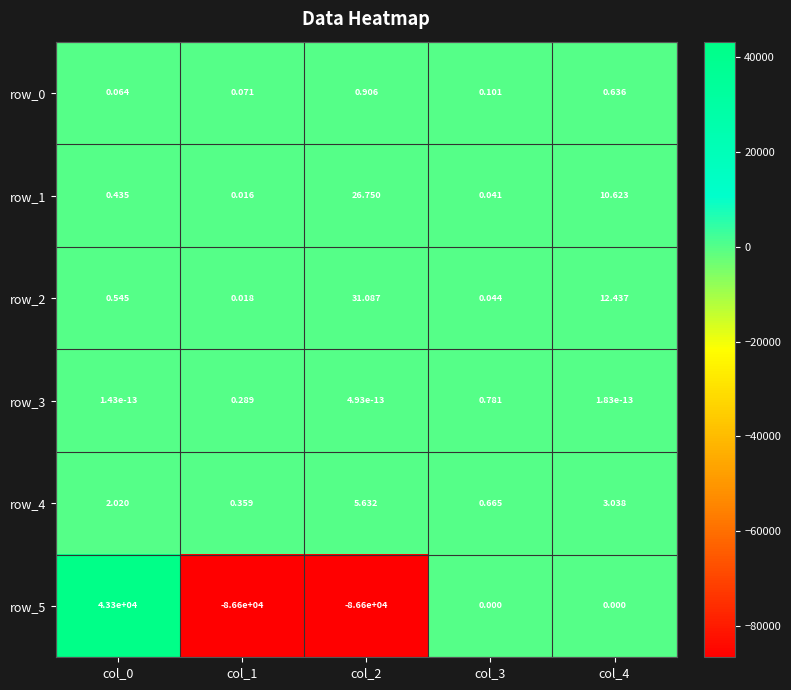

Count the number of data series in this chart.

6